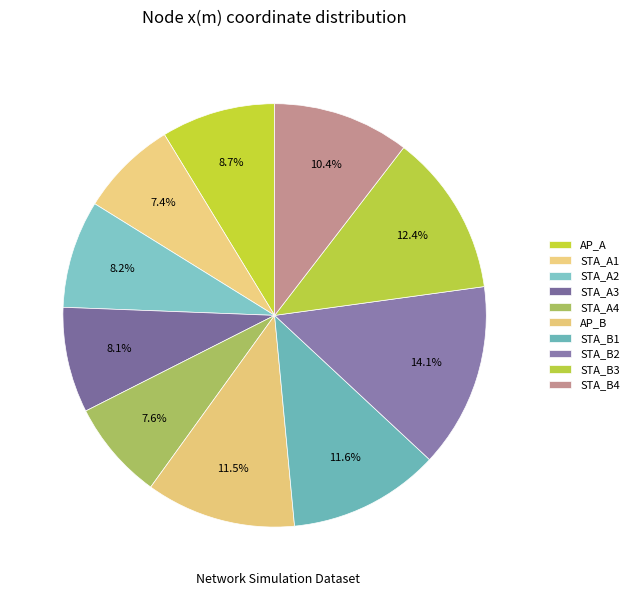

What percentage is the AP_B slice, to the nearest percent?

11%